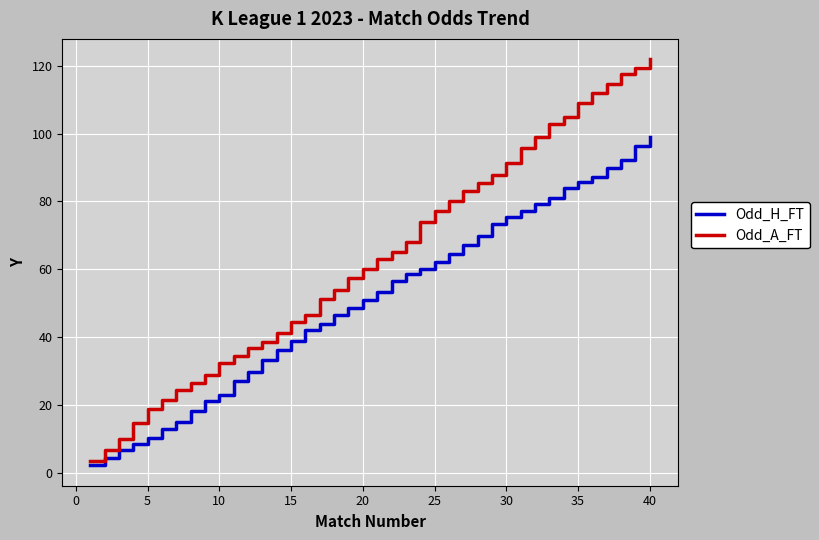

How many lines are shown in the chart?

2